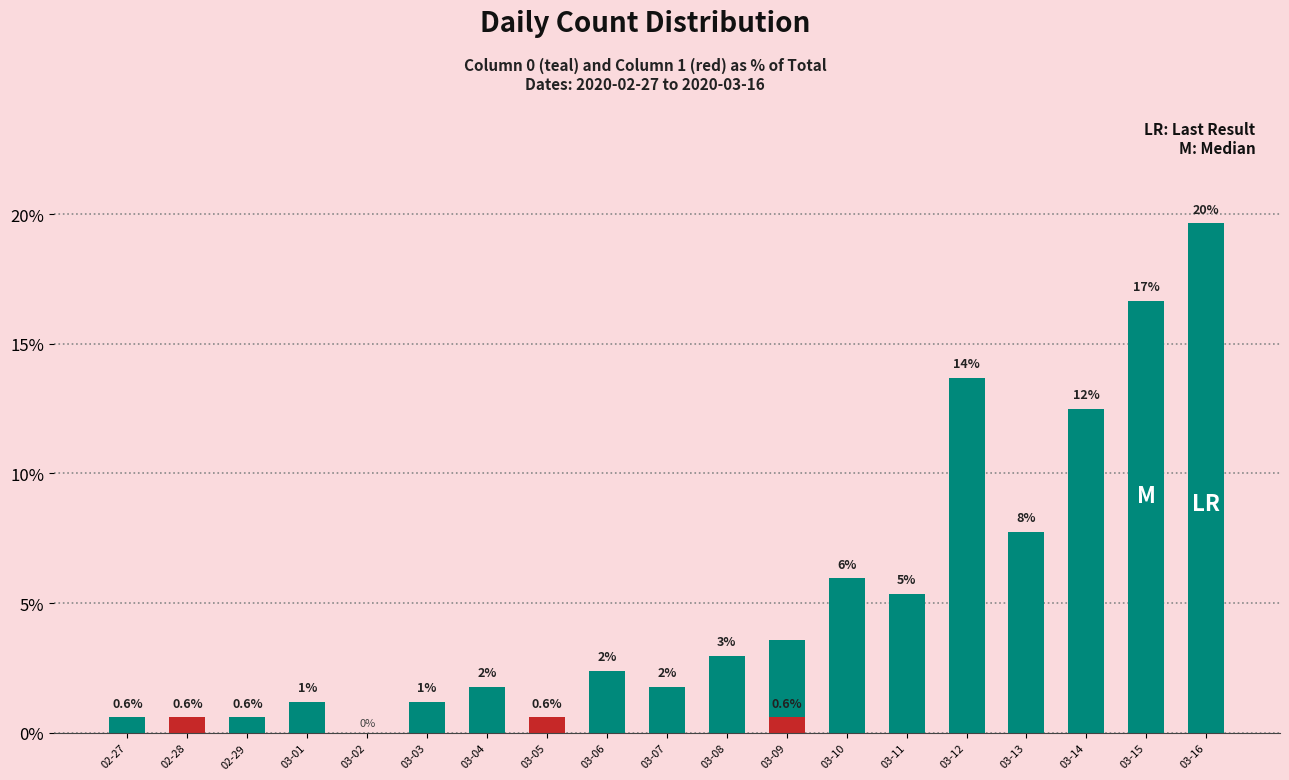

What is the difference between the second highest and minimum values in the col_1 series?

0.6